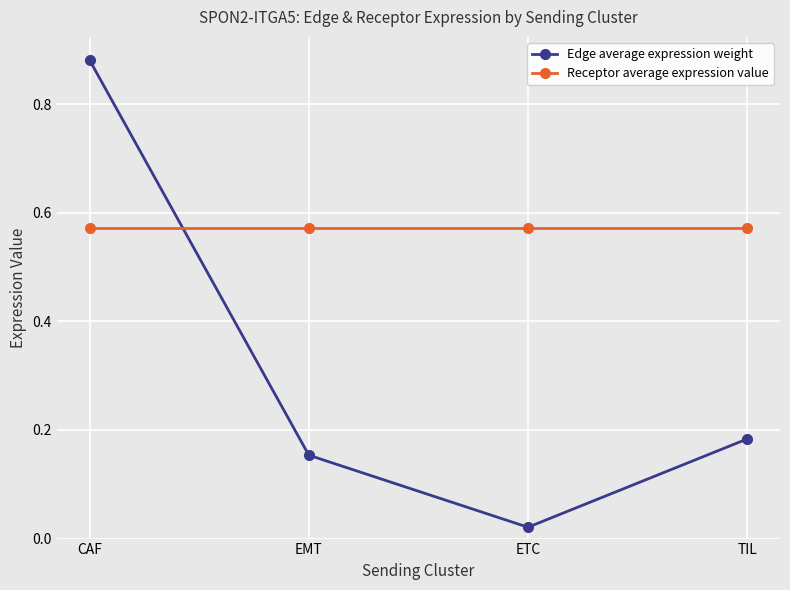

What is the label of the 3rd point from the left?

ETC